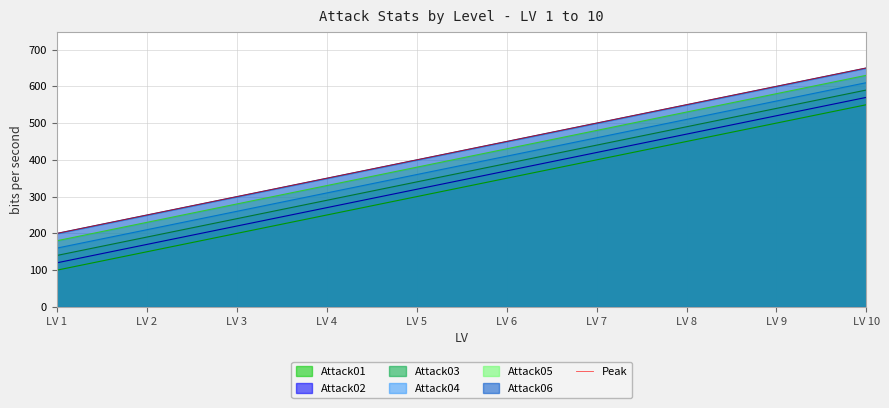

Reading right to left, list all the values displayed in this chart.

LV 10=650	LV 9=600	LV 8=550	LV 7=500	LV 6=450	LV 5=400	LV 4=350	LV 3=300	LV 2=250	LV 1=200